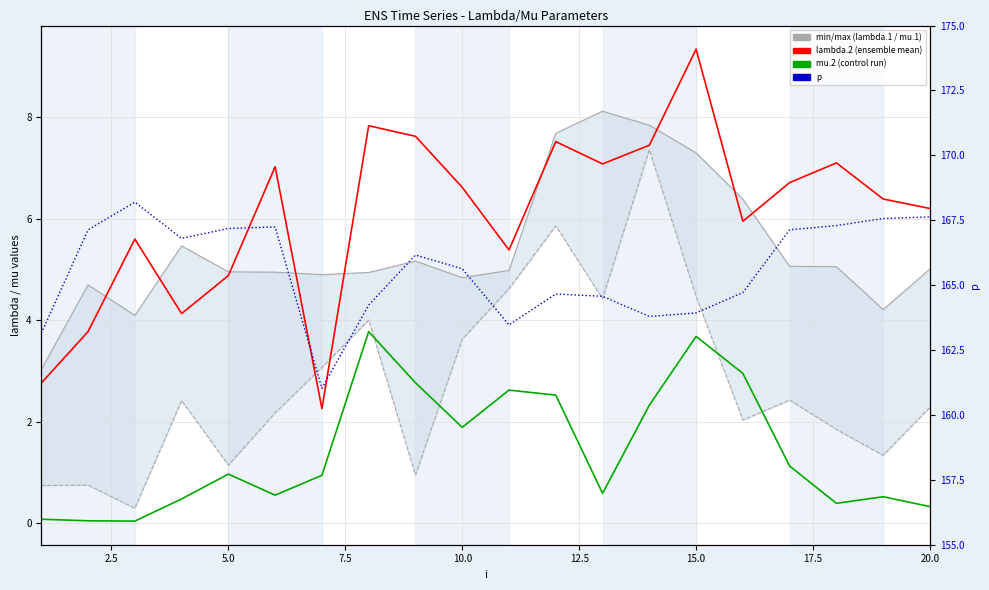

What is the sum of all mu.2 values?

28.6